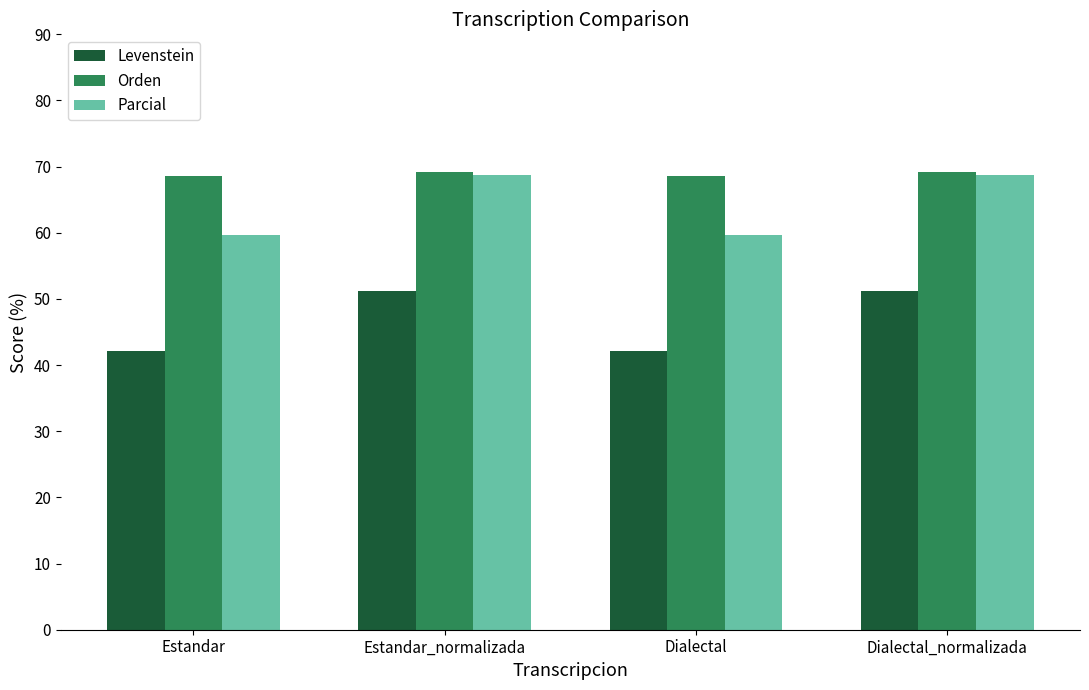

What is the maximum value for Parcial?

68.8